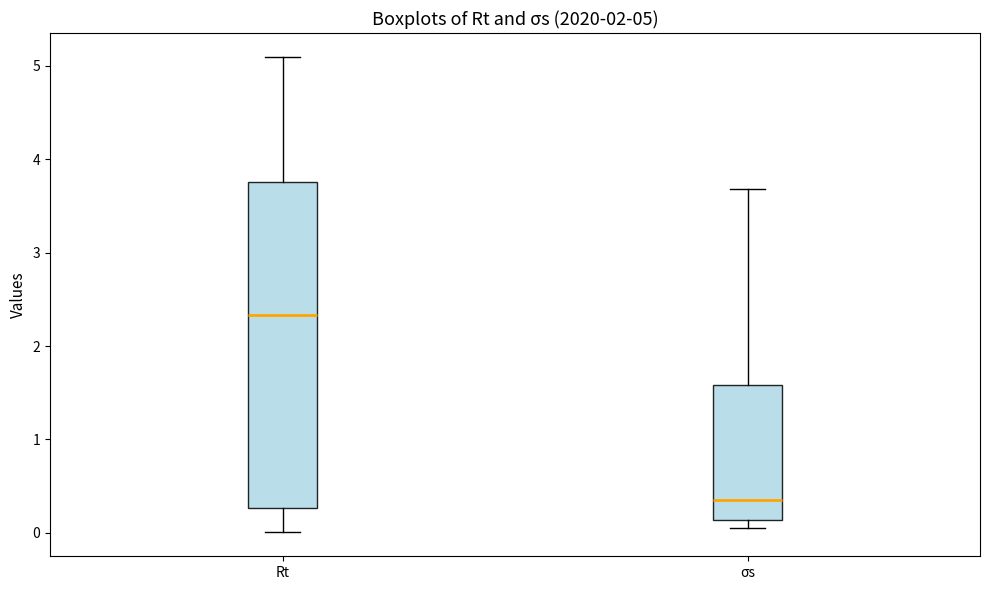

Which box's median line is the highest?

Rt